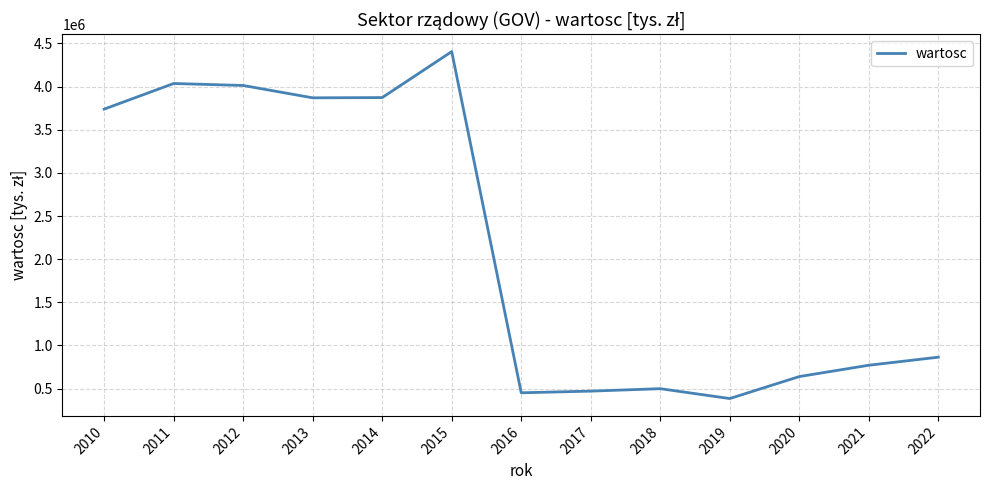

Read the value at 2019.

384212.7